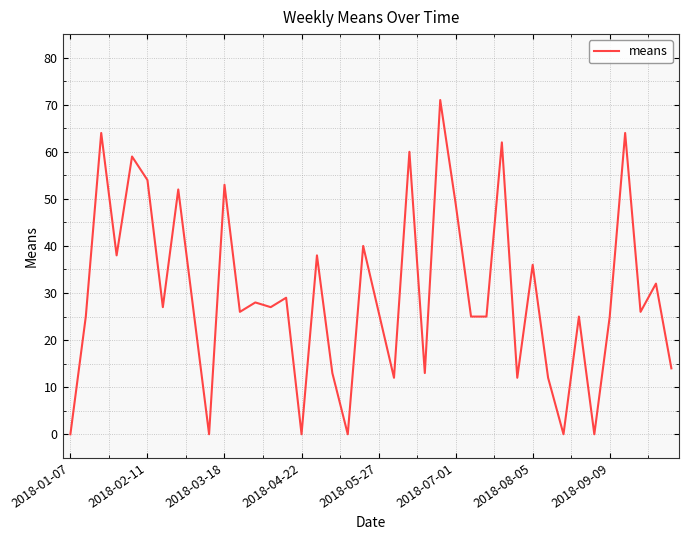

What is the difference between the maximum and minimum values?

71